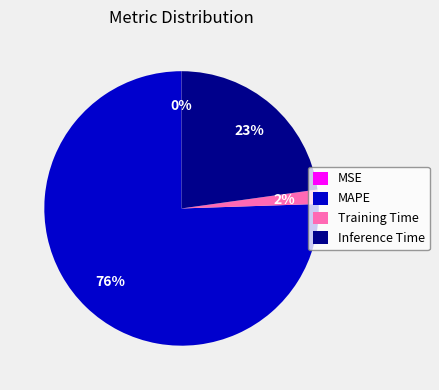

Does any single category account for the majority?

Yes